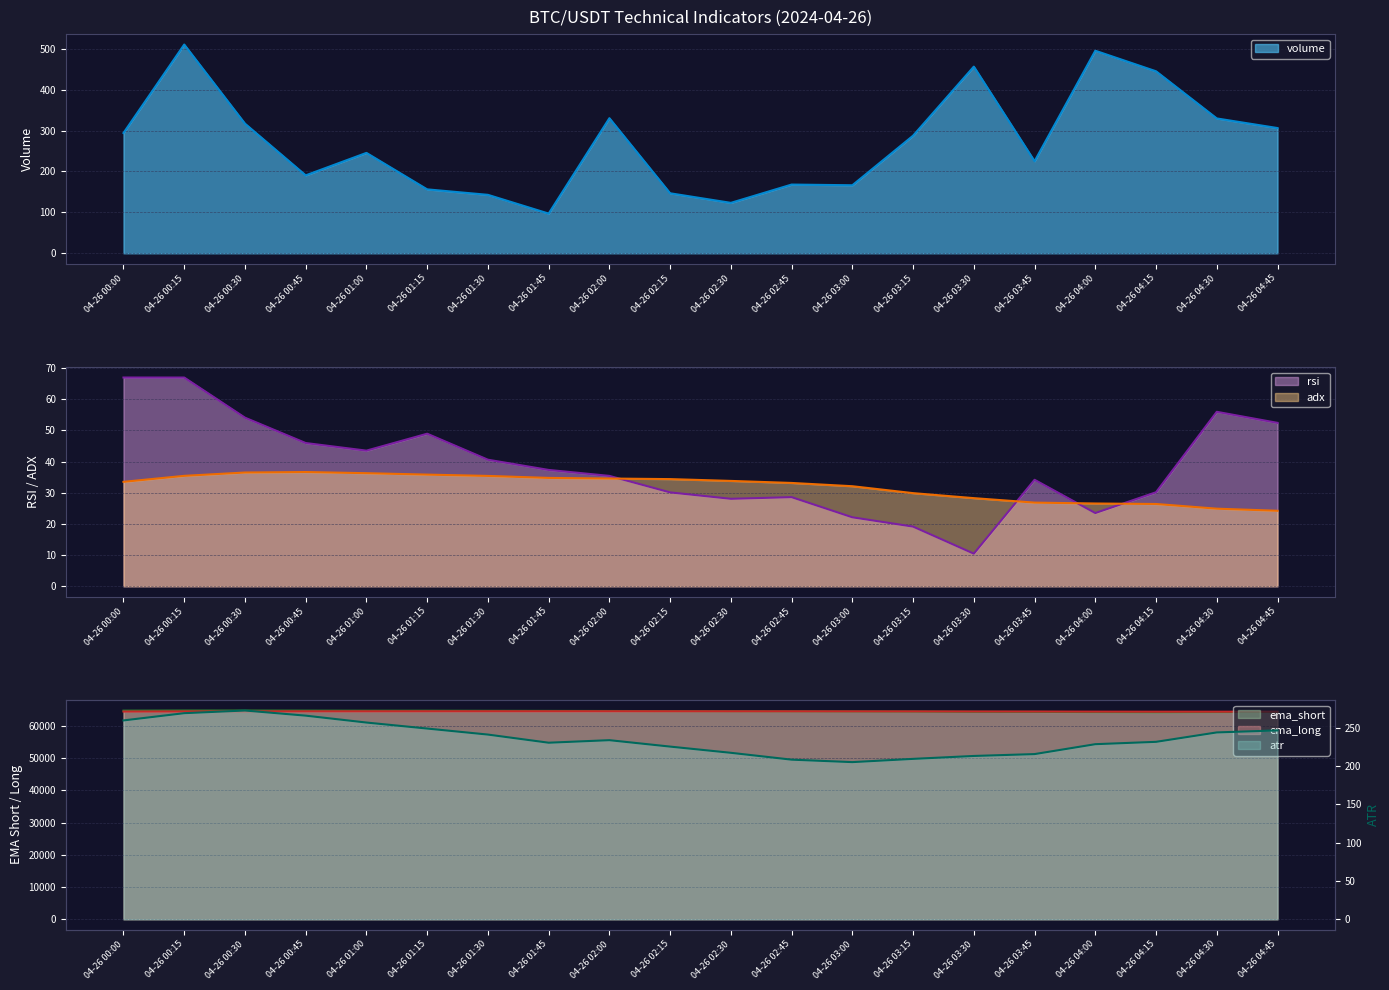

Rank the series by their maximum value, from highest to lowest.

ema_short, ema_long, volume, atr, rsi, adx